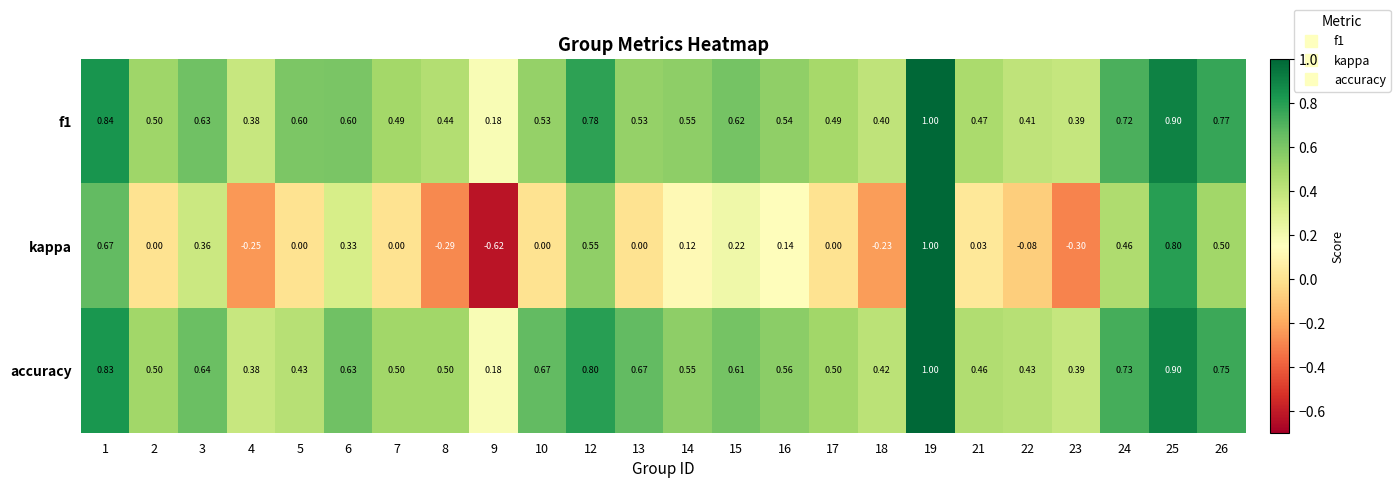

Which series changed the most between 1 and 18?

kappa